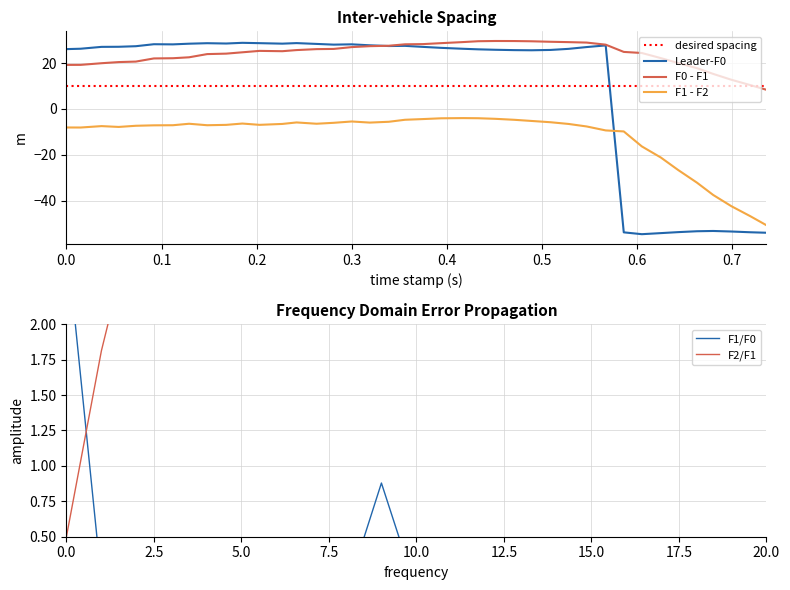

What is the greatest value displayed?

29.6